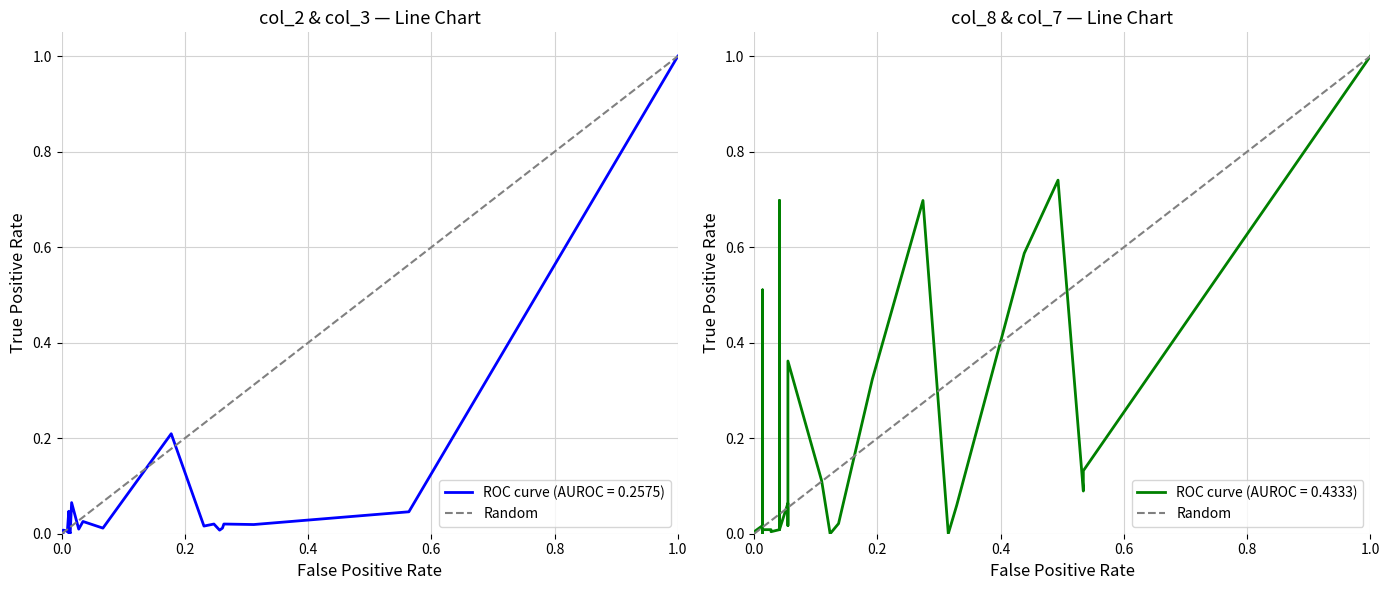

List the labels in order of value, smallest first.

0.0, 1.0